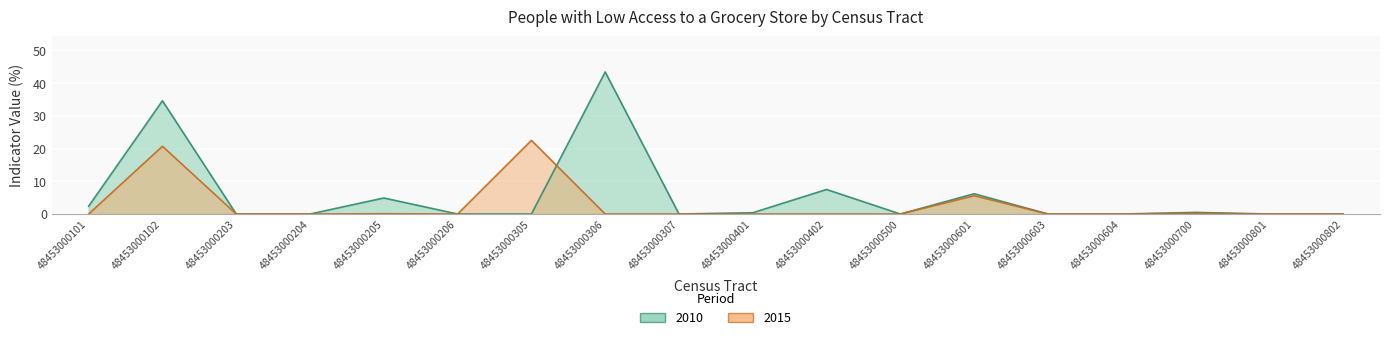

What is the value of the 2010 point at the 2nd from the left?

34.6